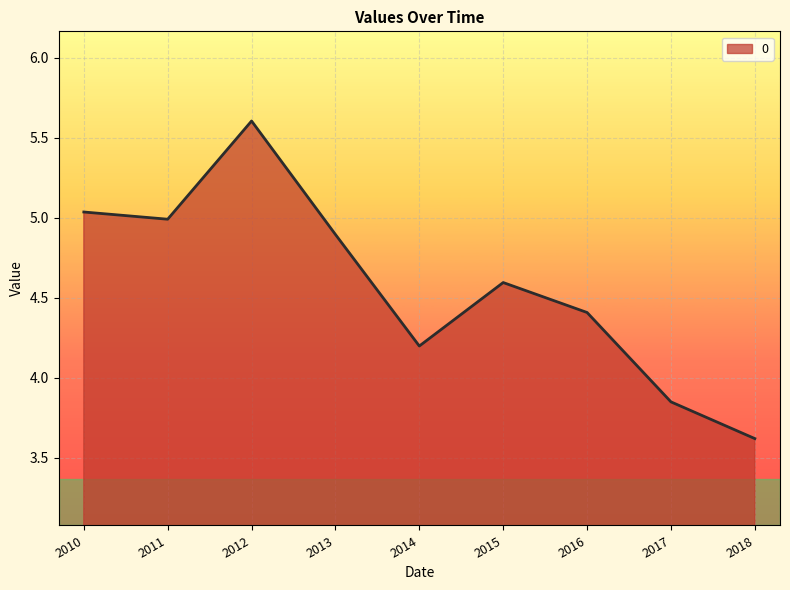

At which label does the data first exceed 4?

2010